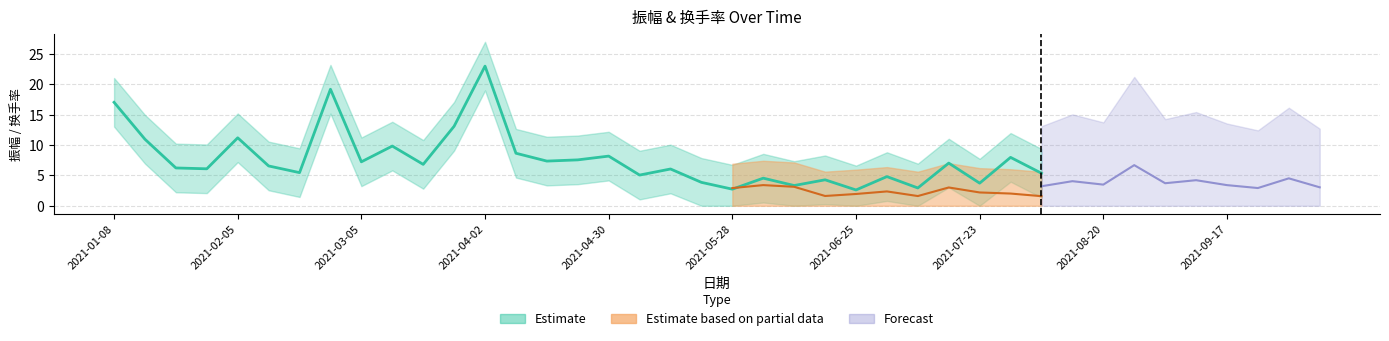

What is the lowest value of the 换手率 (partial_upper) series?

5.3